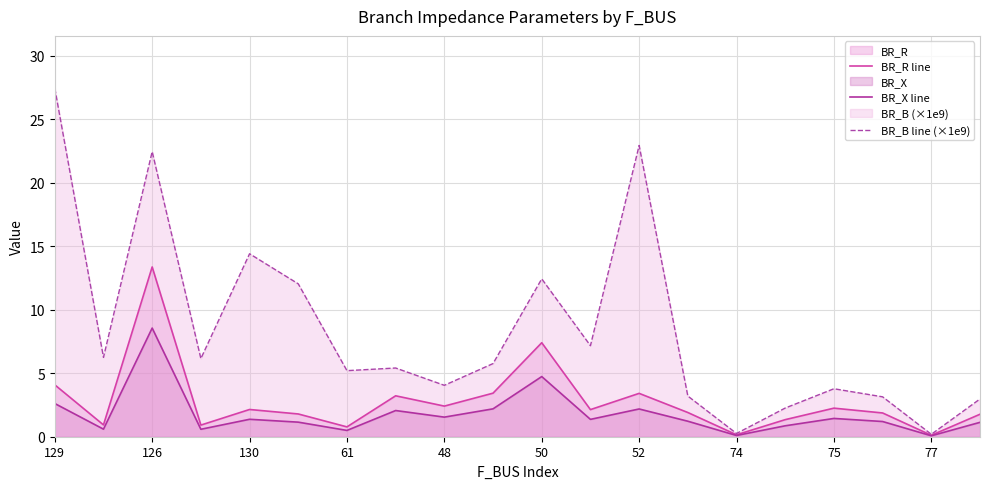

What is the difference between the BR_B line (×1e9) values at 52 and 48?

18.9